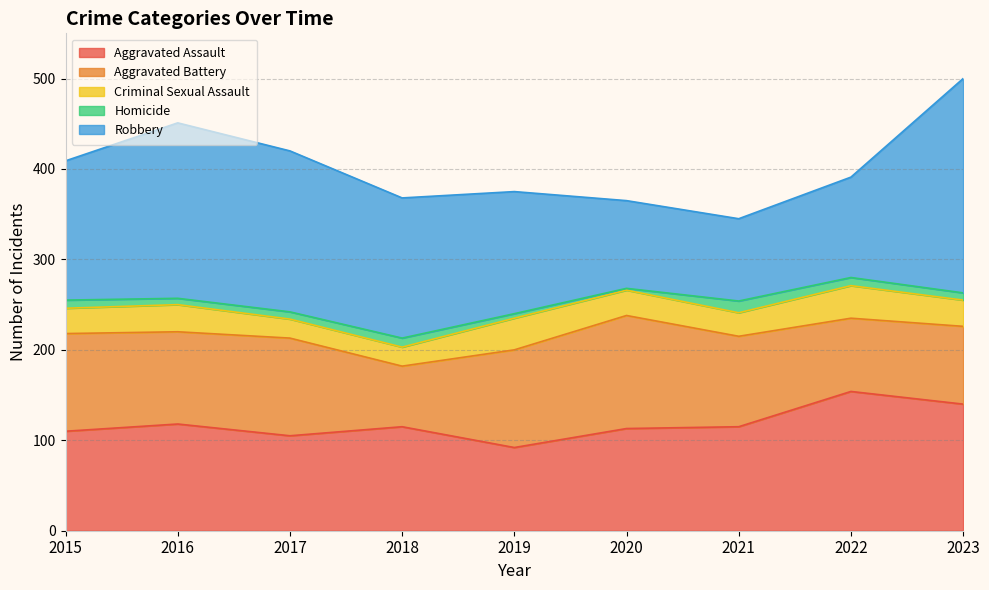

What is the value of the Robbery point at the 1st from the left?

154